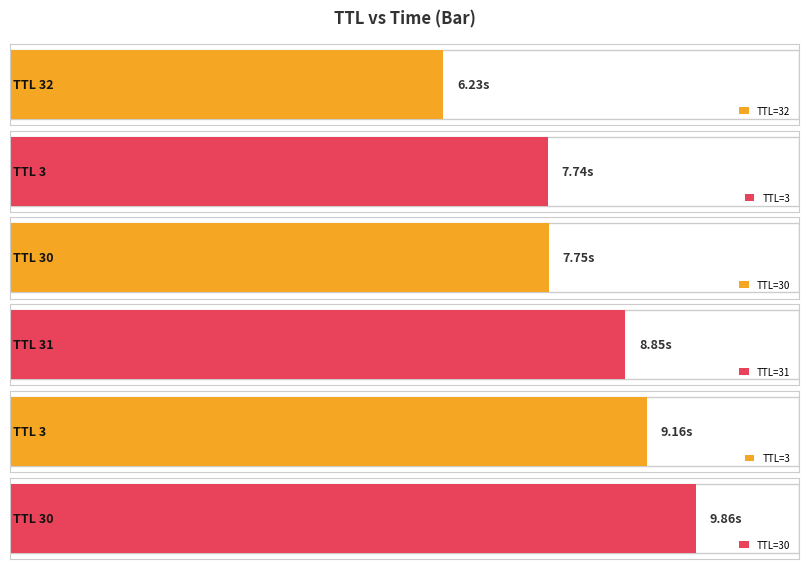

Which label corresponds to the largest value in the chart?

30